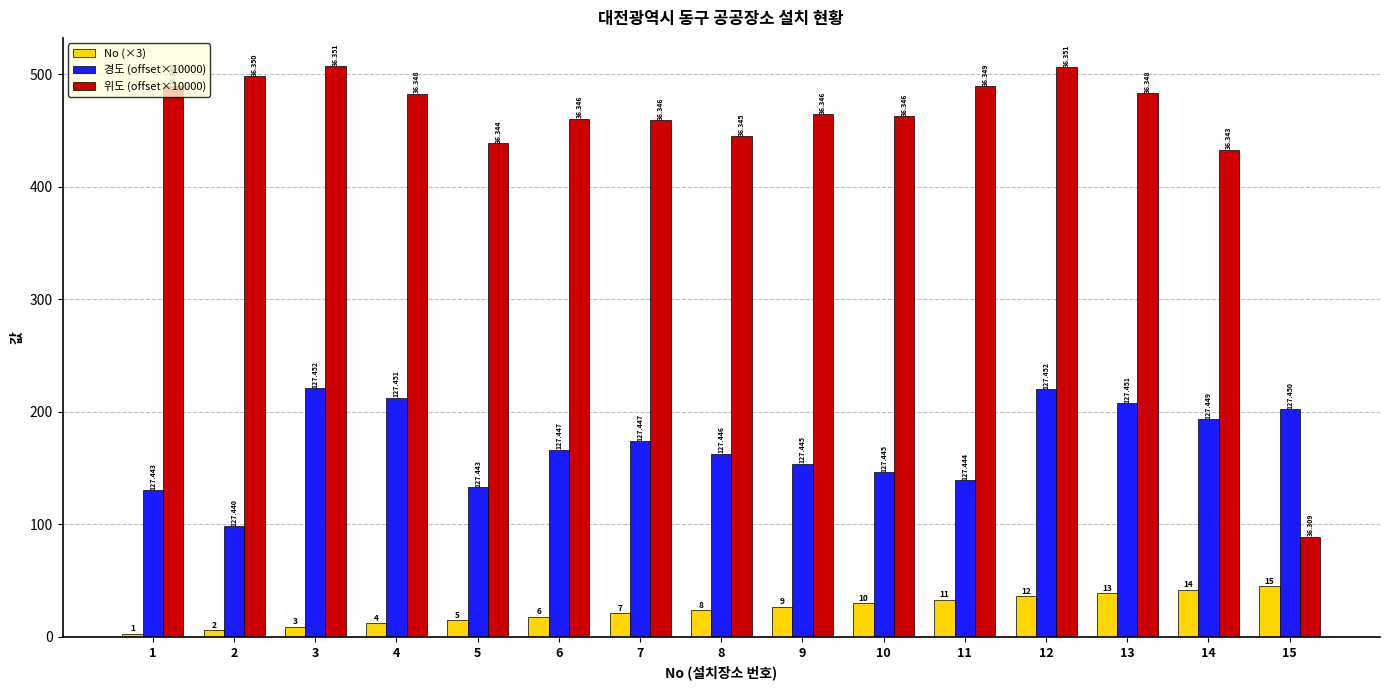

What is the highest value of the 위도 (offset×10000) series?

507.1